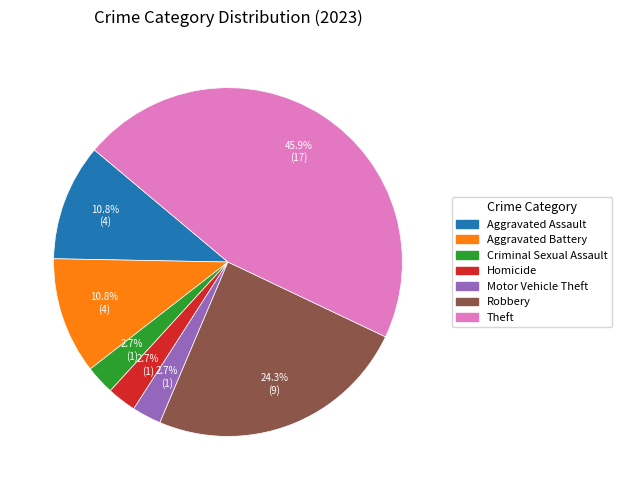

Which has a higher value, Robbery or Homicide?

Robbery